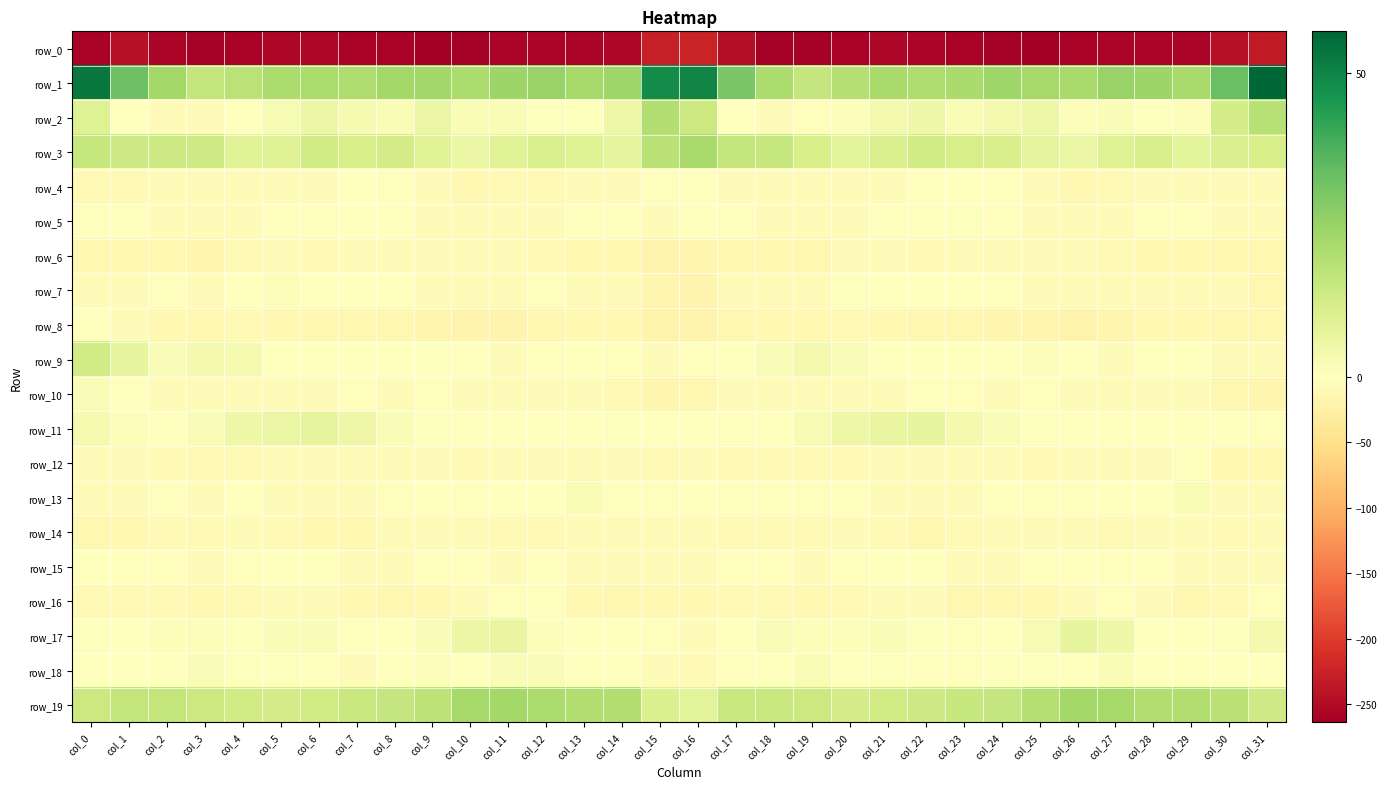

What is the difference between the row_3 values at col_8 and col_21?

1.3